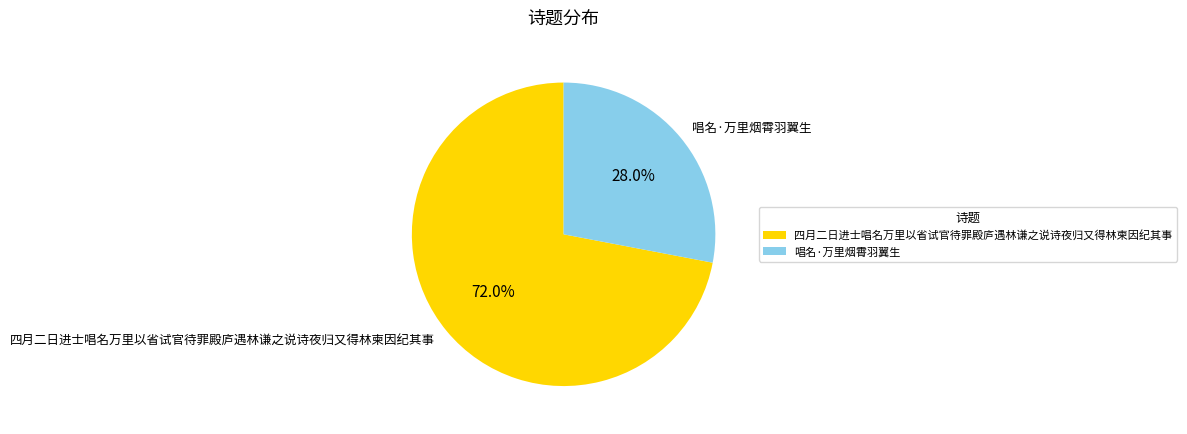

To the nearest percent, what portion does 唱名·万里烟霄羽翼生 represent?

28%